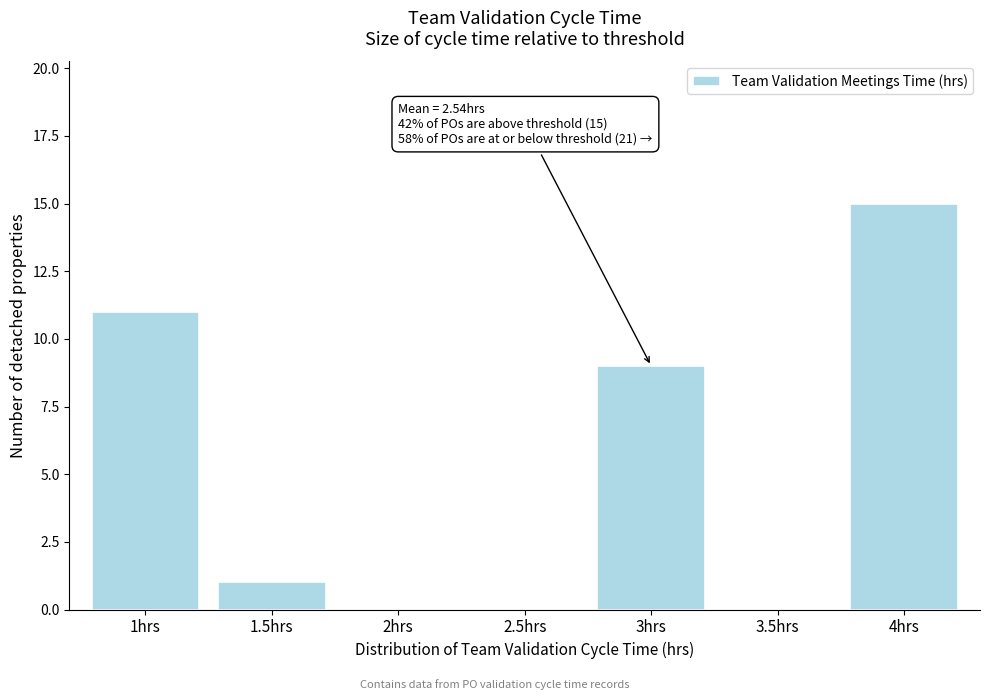

Reading left to right, transcribe all the data shown in this chart.

1hrs=11	1.5hrs=1	2hrs=0	2.5hrs=0	3hrs=9	3.5hrs=0	4hrs=15